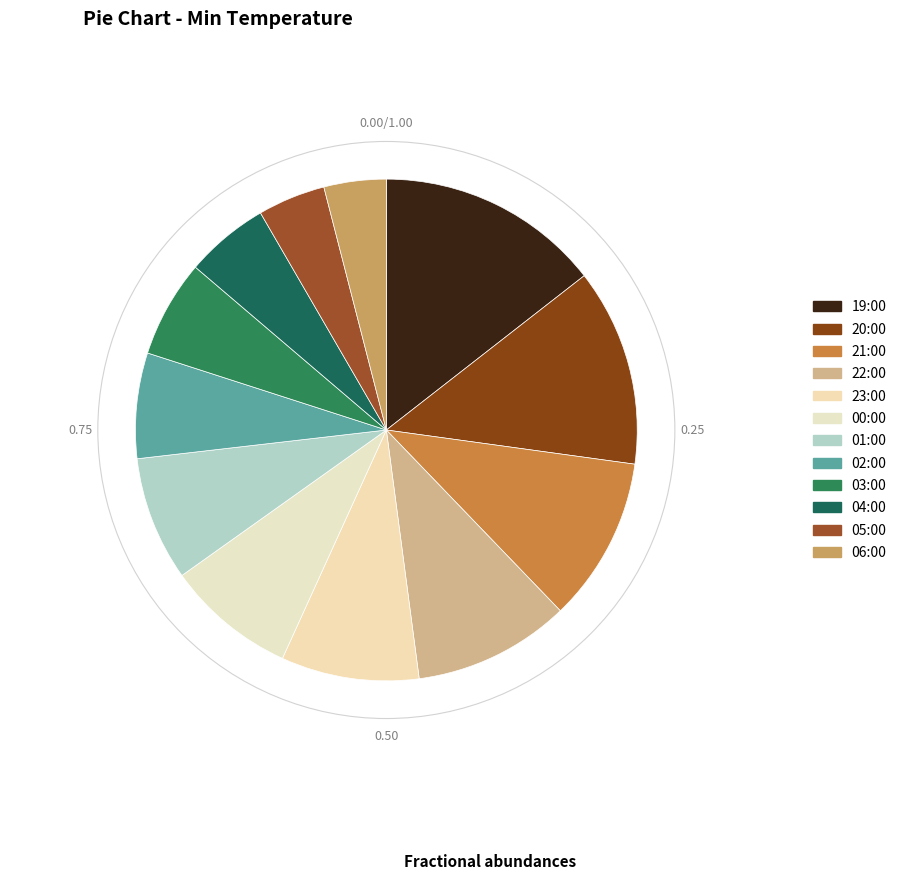

Is it true that 23:00 is 9% of the pie?

True